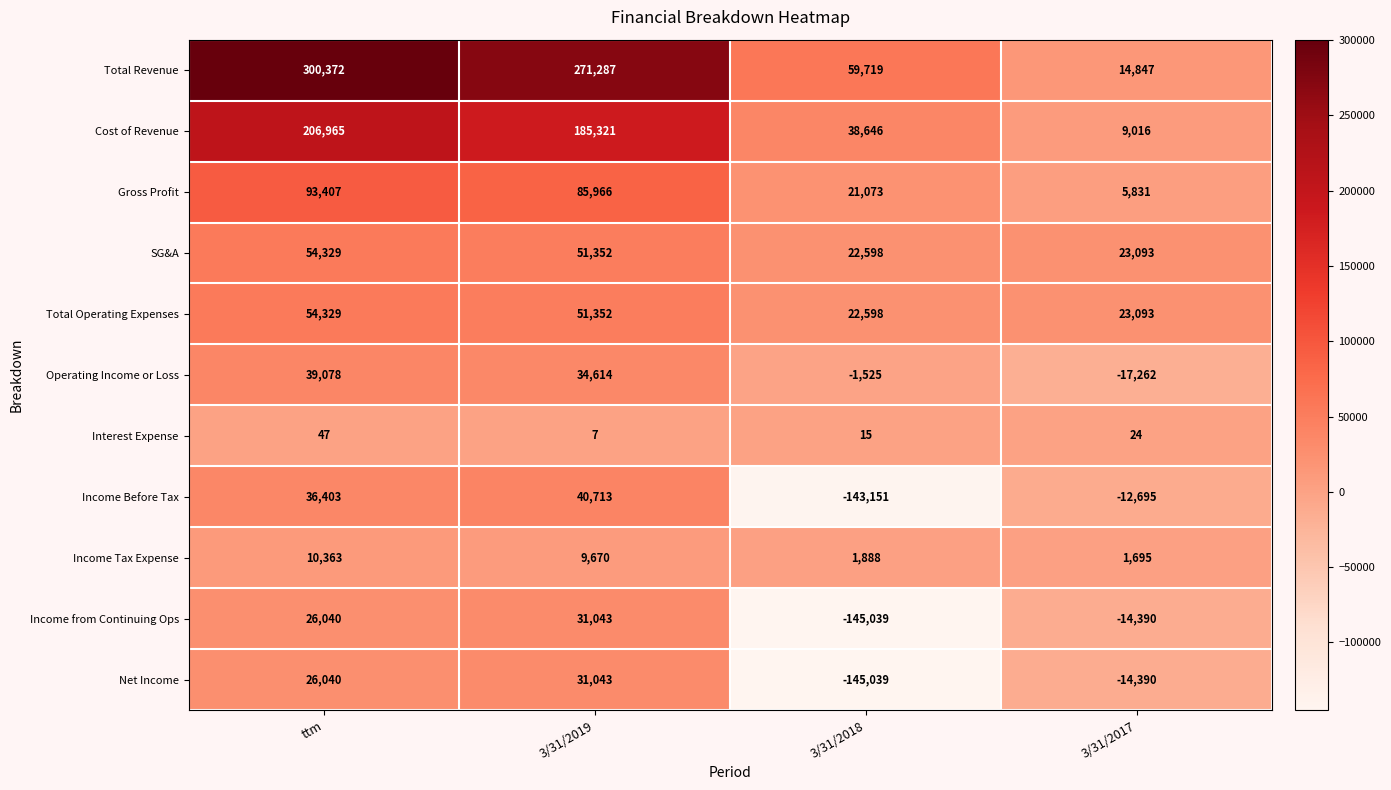

Count the number of categories in the chart.

4